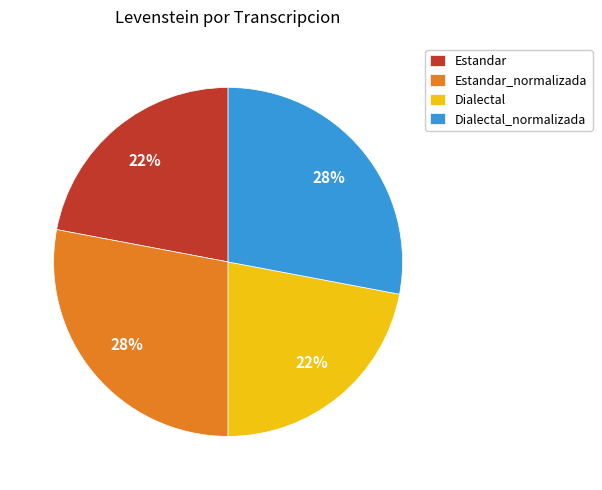

To the nearest percent, what is the combined percentage of Dialectal_normalizada and Estandar?

50%